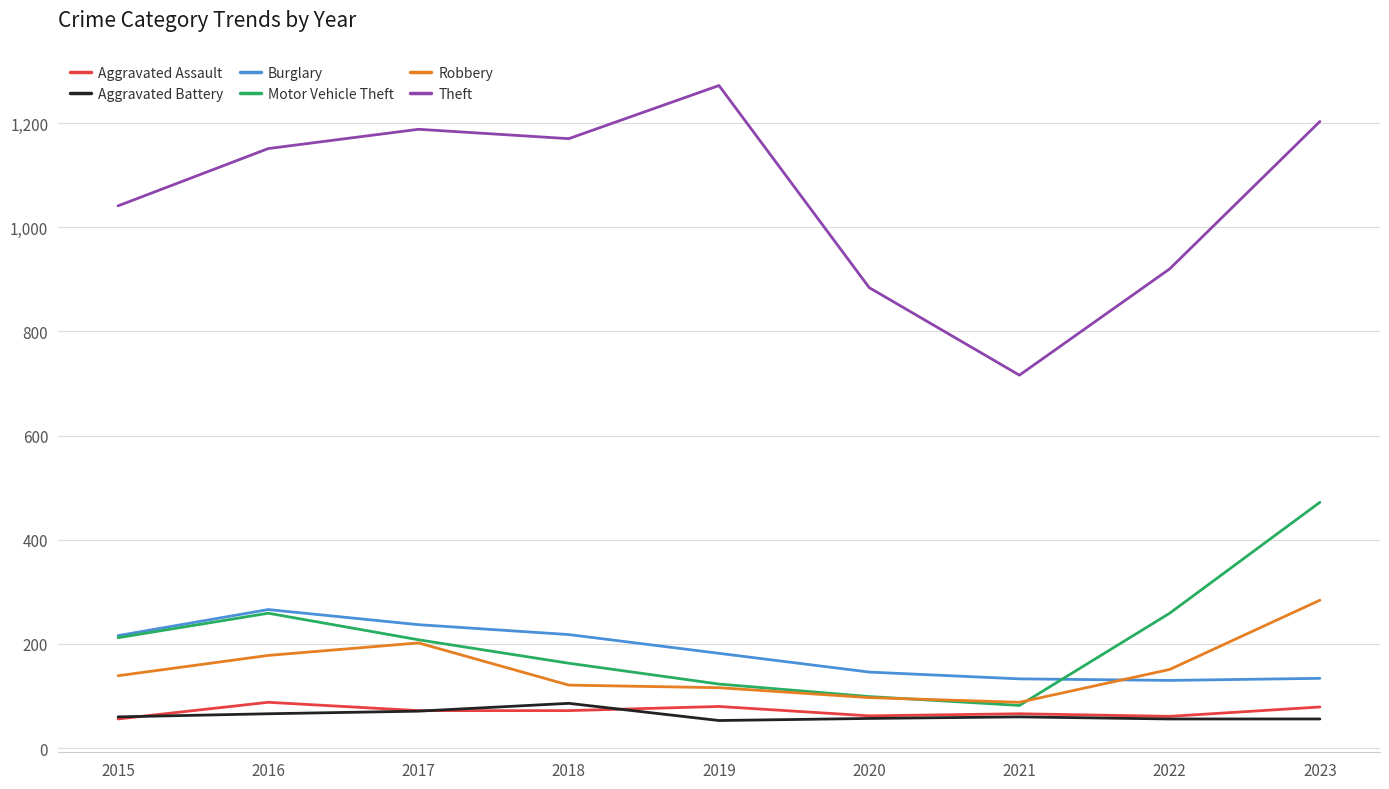

True or false: Theft and Robbery cross at least once.

False